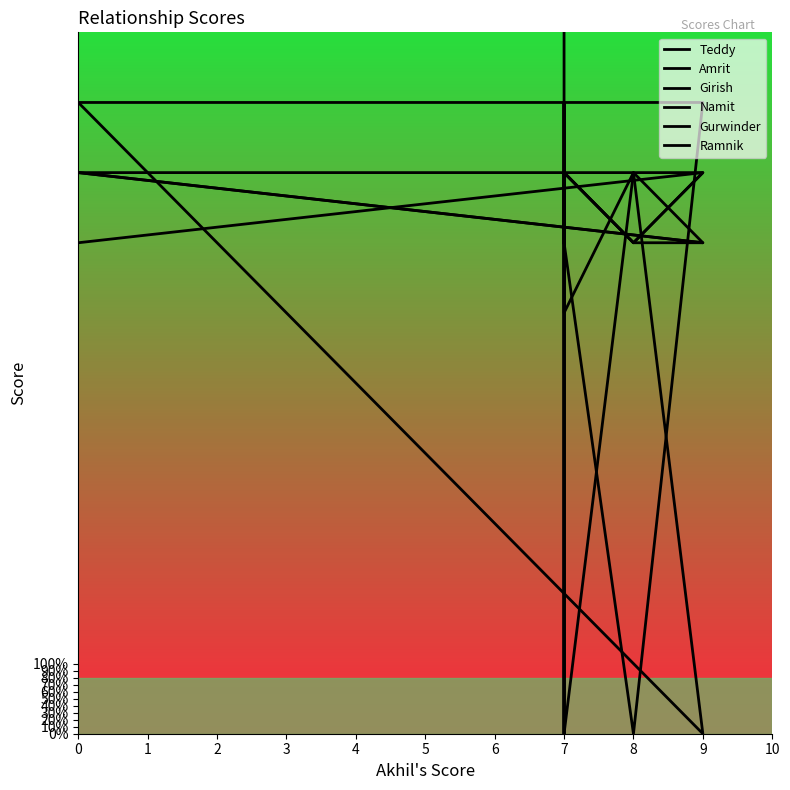

True or false: Teddy has more than 2 interior local peaks.

False